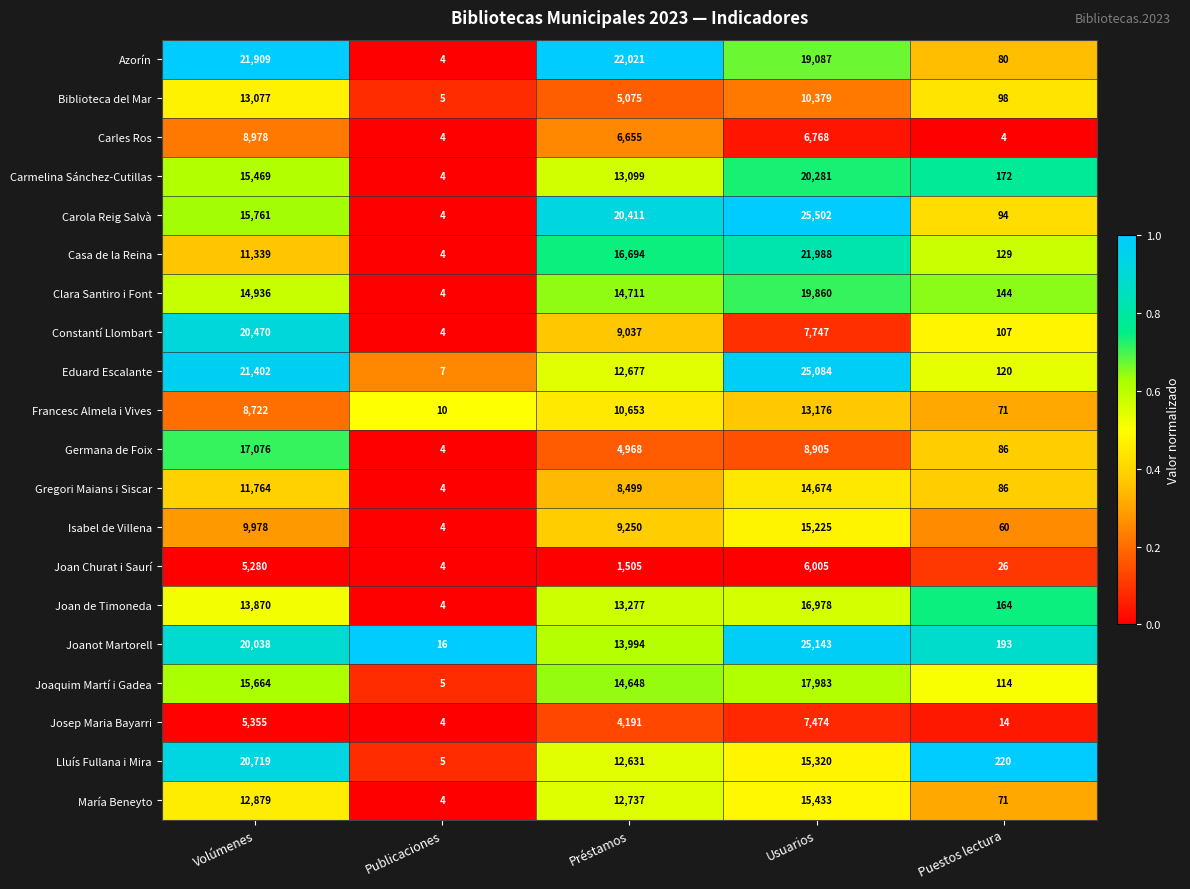

What is the difference between the Lluís Fullana i Mira values at Publicaciones and Usuarios?

15315